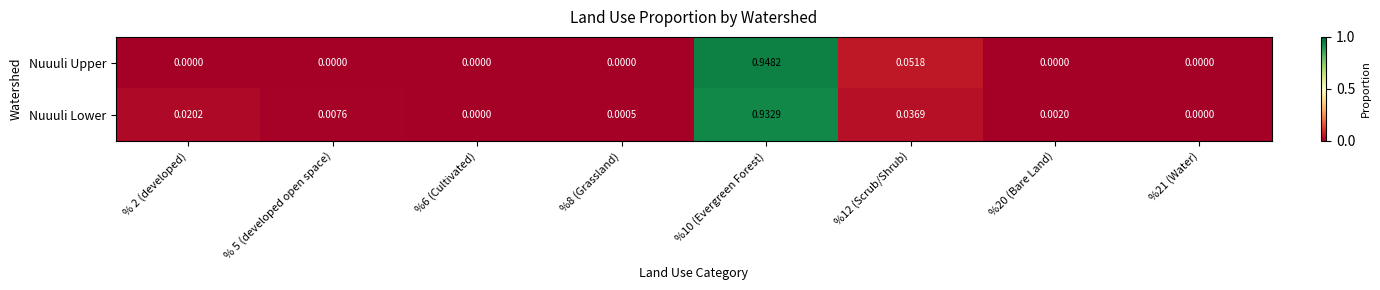

Which series has the largest total across all categories?

Nuuuli Lower